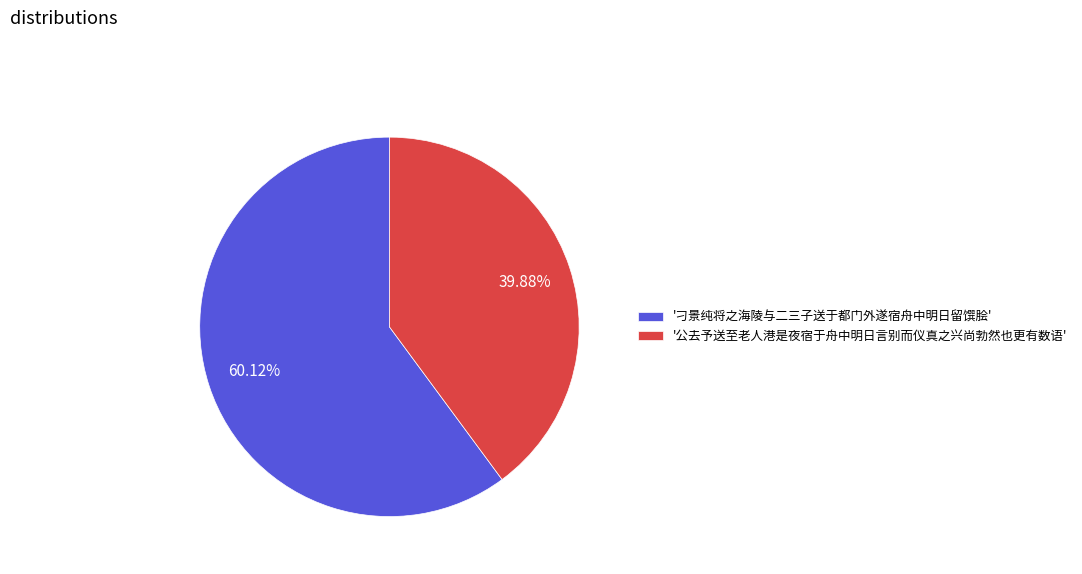

Which slice is the largest?

'刁景纯将之海陵与二三子送于都门外遂宿舟中明日留馔脍'